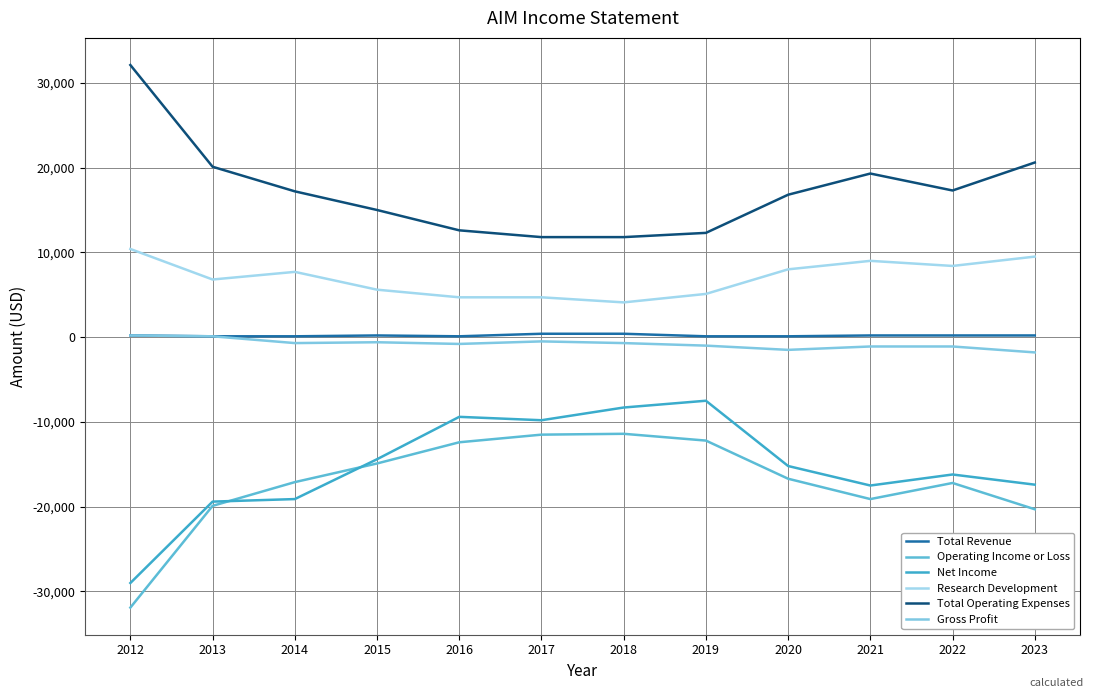

How many lines are shown in the chart?

6